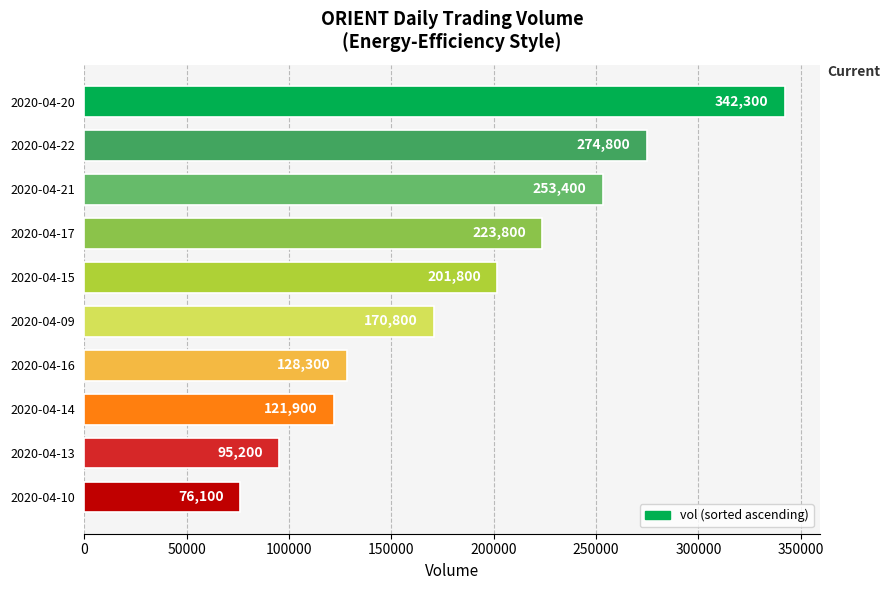

Reading top to bottom, transcribe all the data shown in this chart.

2020-04-20=342300	2020-04-22=274800	2020-04-21=253400	2020-04-17=223800	2020-04-15=201800	2020-04-09=170800	2020-04-16=128300	2020-04-14=121900	2020-04-13=95200	2020-04-10=76100